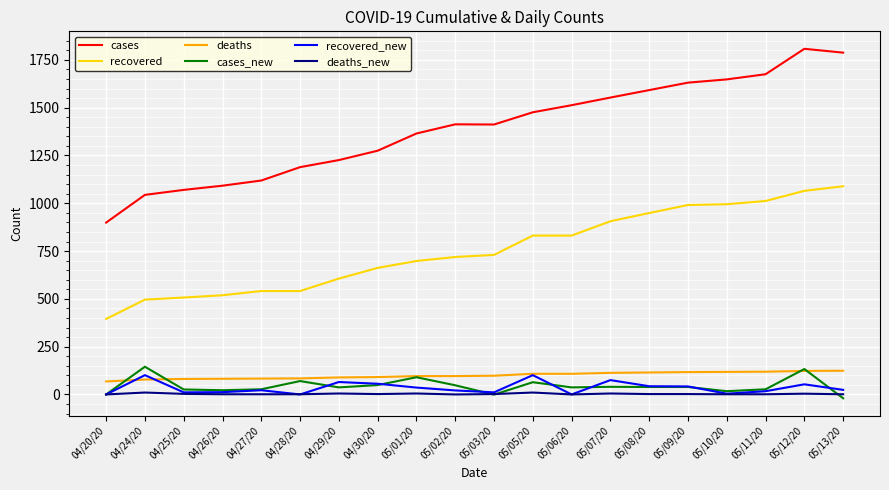

What is the maximum value shown in the chart?

1808